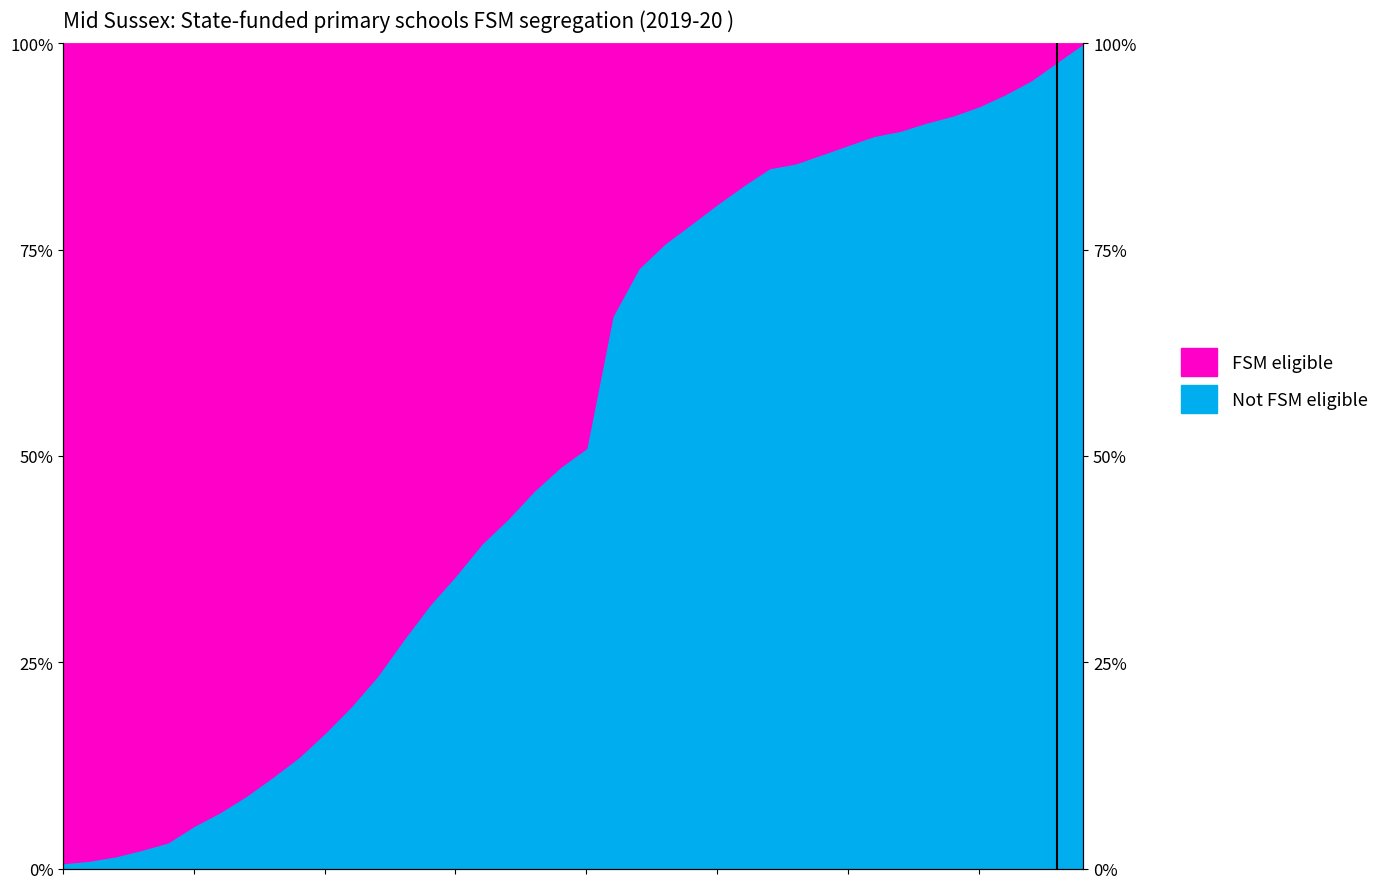

True or false: the data has more than 1 interior local peaks.

False